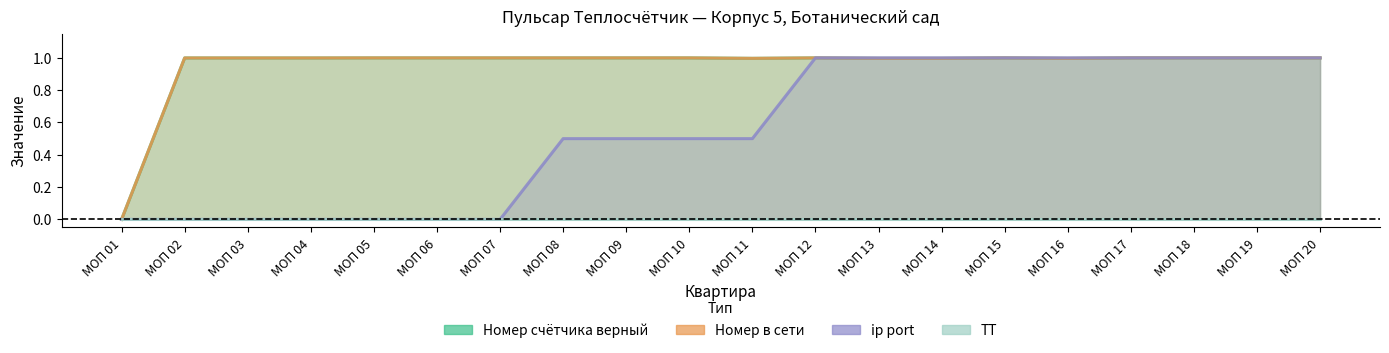

What is the average value of the ip port series?

0.6